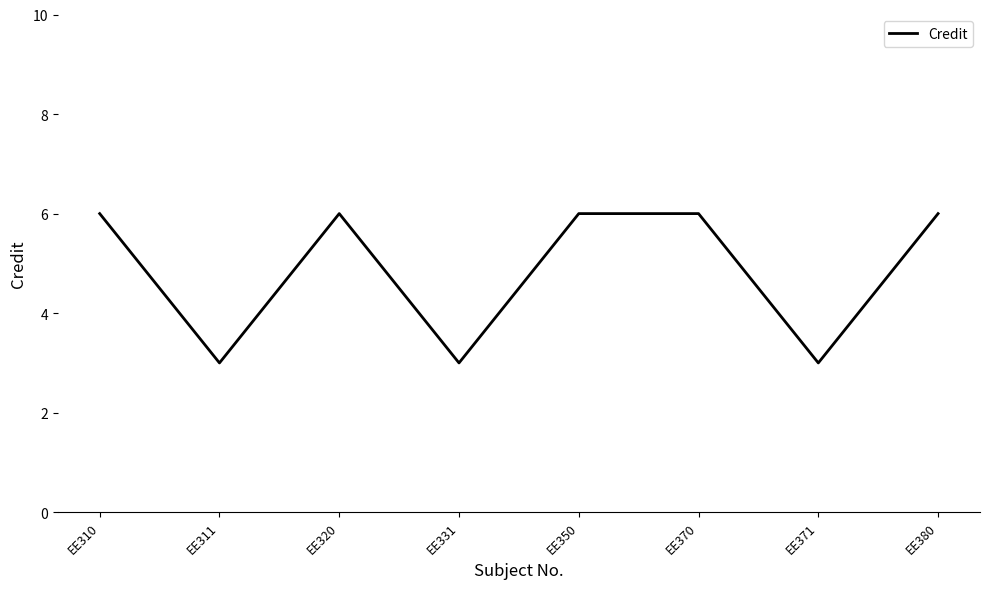

What is the difference between the second highest and minimum values?

3